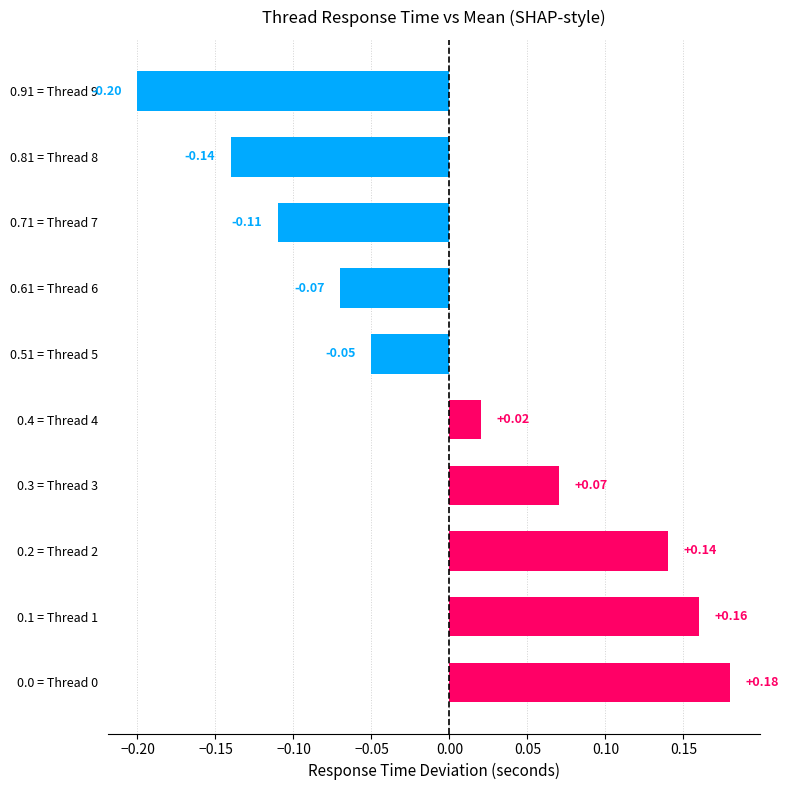

What is the sum of the values at 0.2 = Thread 2 and 0.1 = Thread 1?

0.3